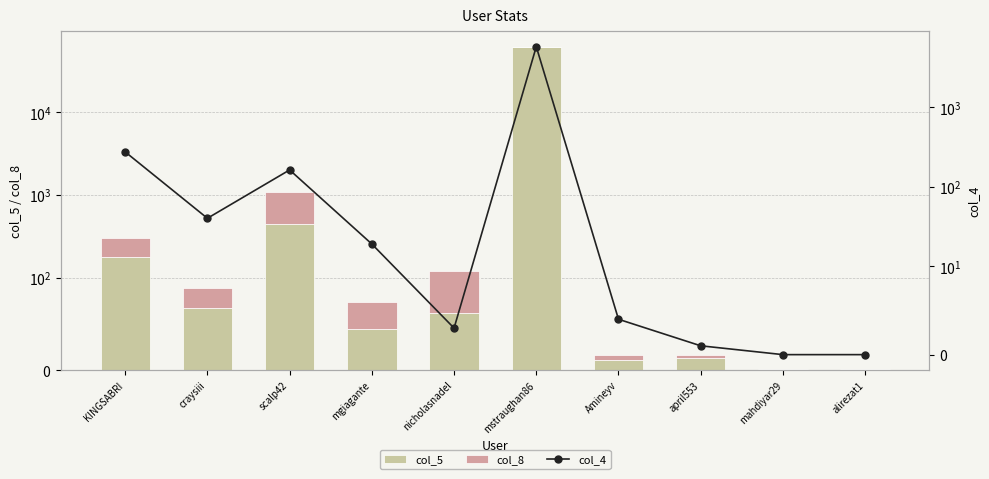

At which category is the sum across all series the highest?

mstraughan86